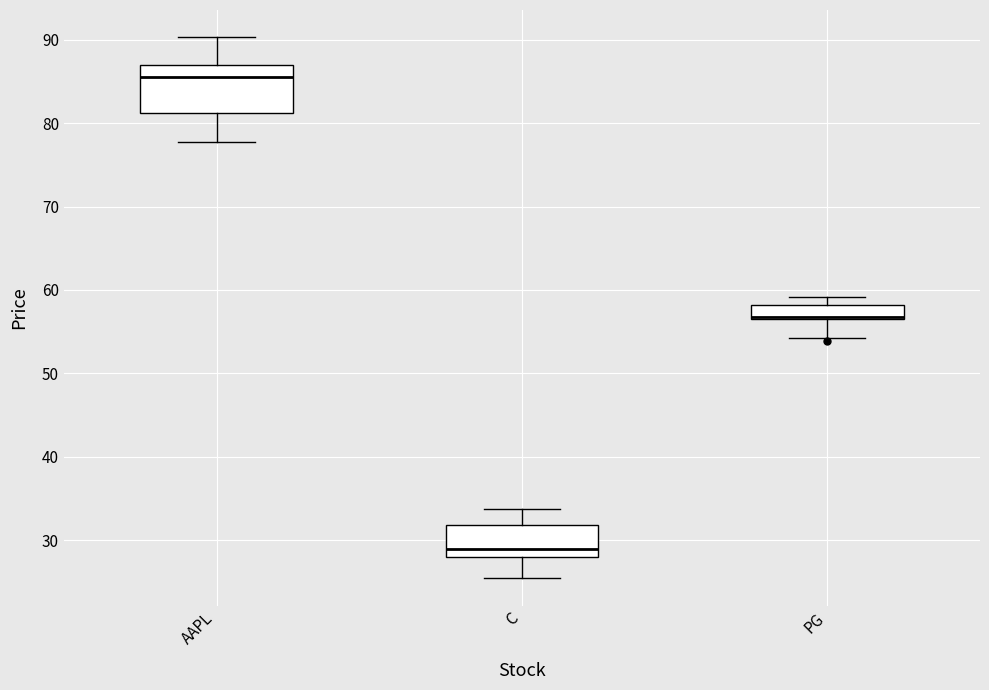

Reading left to right, read every box against the y-axis: the position of its median line, the range the box covers, and the ends of its whiskers. The values are not printed on the chart, so give them approximately, as read against the axis.

AAPL: median 86, box 81 to 87, whiskers 78 to 90
C: median 29, box 28 to 32, whiskers 25 to 34
PG: median 57 (drawn on the box's lower edge), box 57 to 58, whiskers 54 to 59